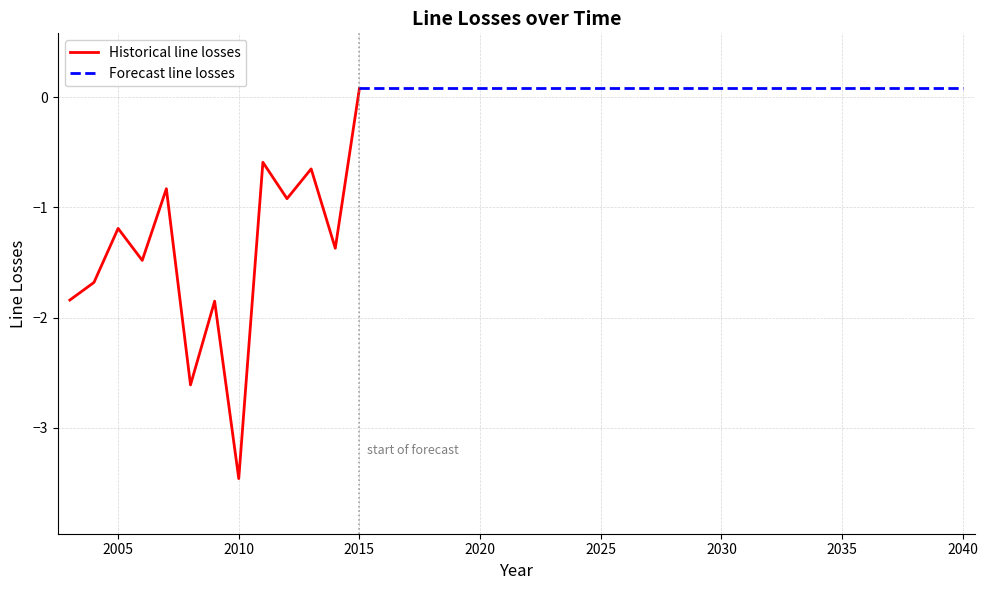

Reading left to right, extract all data points from this chart.

-1.8	-1.7	-1.2	-1.5	-0.8	-2.6	-1.9	-3.5	-0.6	-0.9	-0.7	-1.4	0.1	0.1	0.1	0.1	0.1	0.1	0.1	0.1	0.1	0.1	0.1	0.1	0.1	0.1	0.1	0.1	0.1	0.1	0.1	0.1	0.1	0.1	0.1	0.1	0.1	0.1